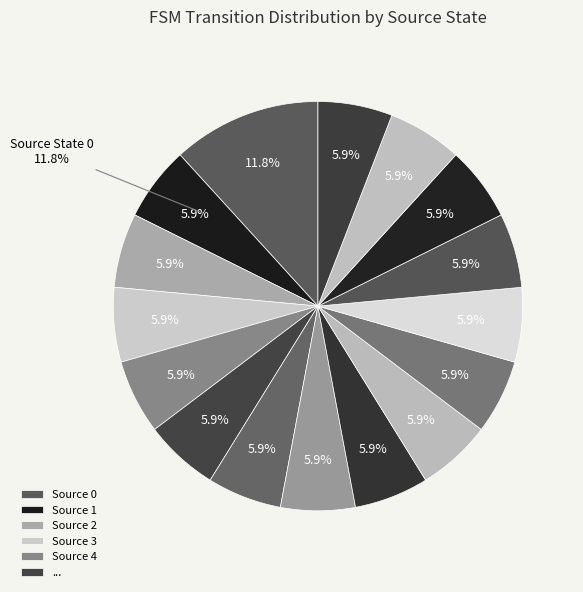

Does source_state 5 account for over 50% of the chart?

No